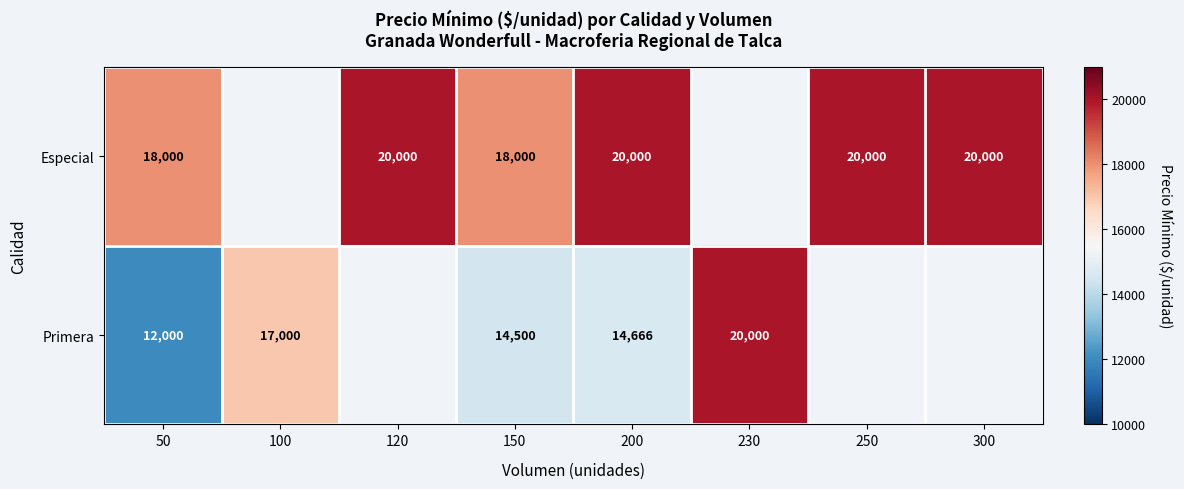

What is the greatest value displayed?

20000.0